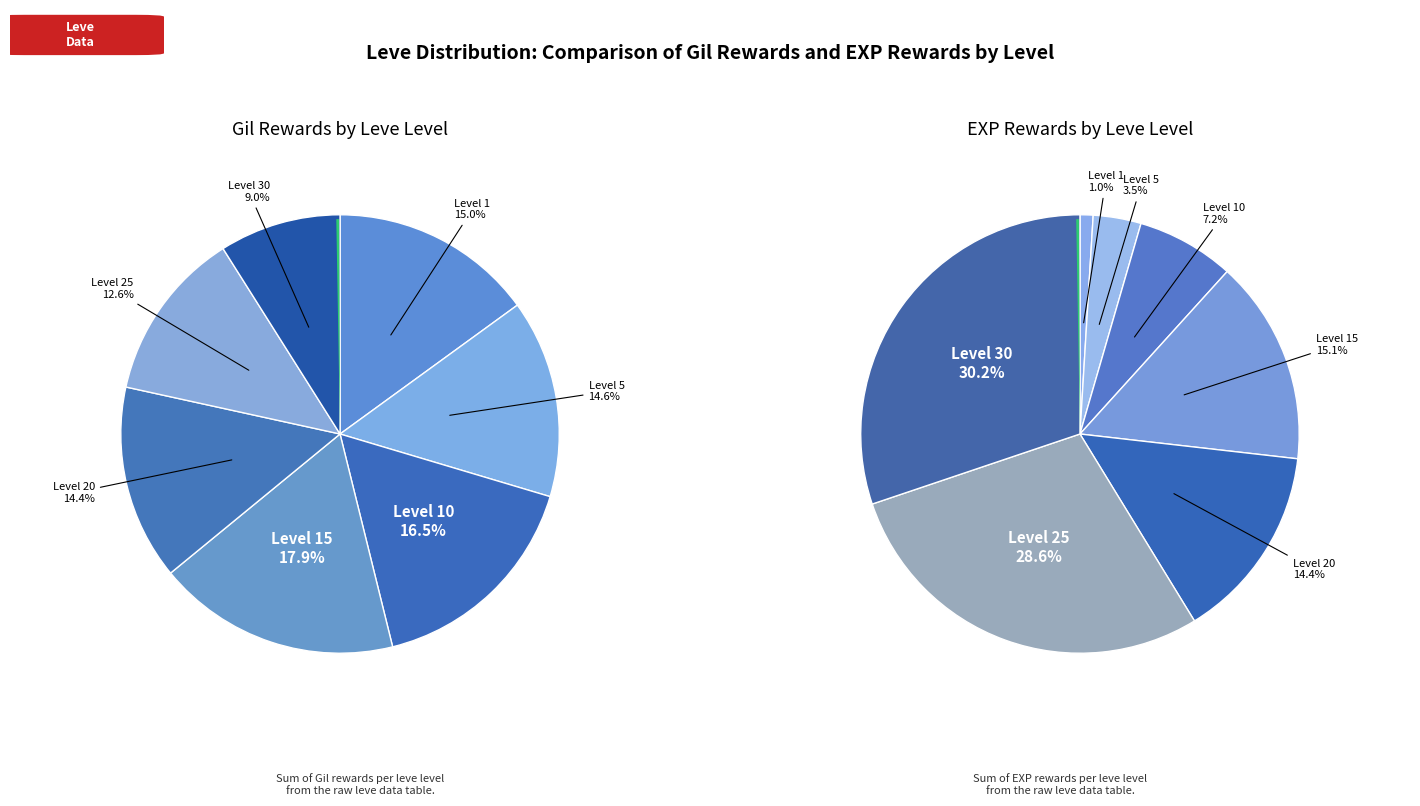

Is it true that Level 30 is 41% of the pie?

False